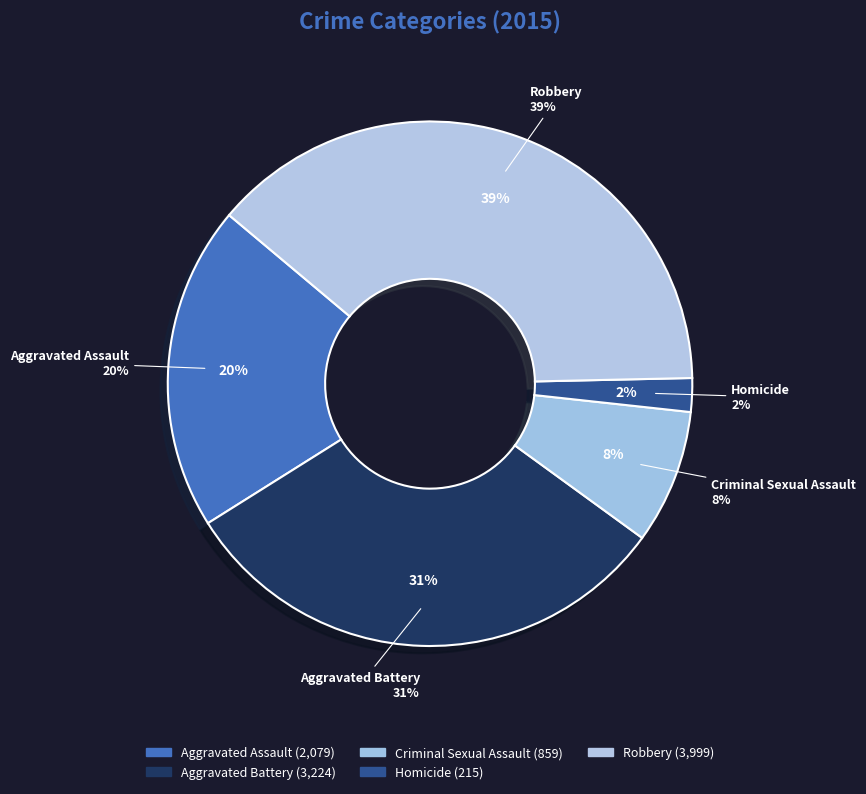

What is the change in value from Criminal Sexual Assault to Homicide?

-644